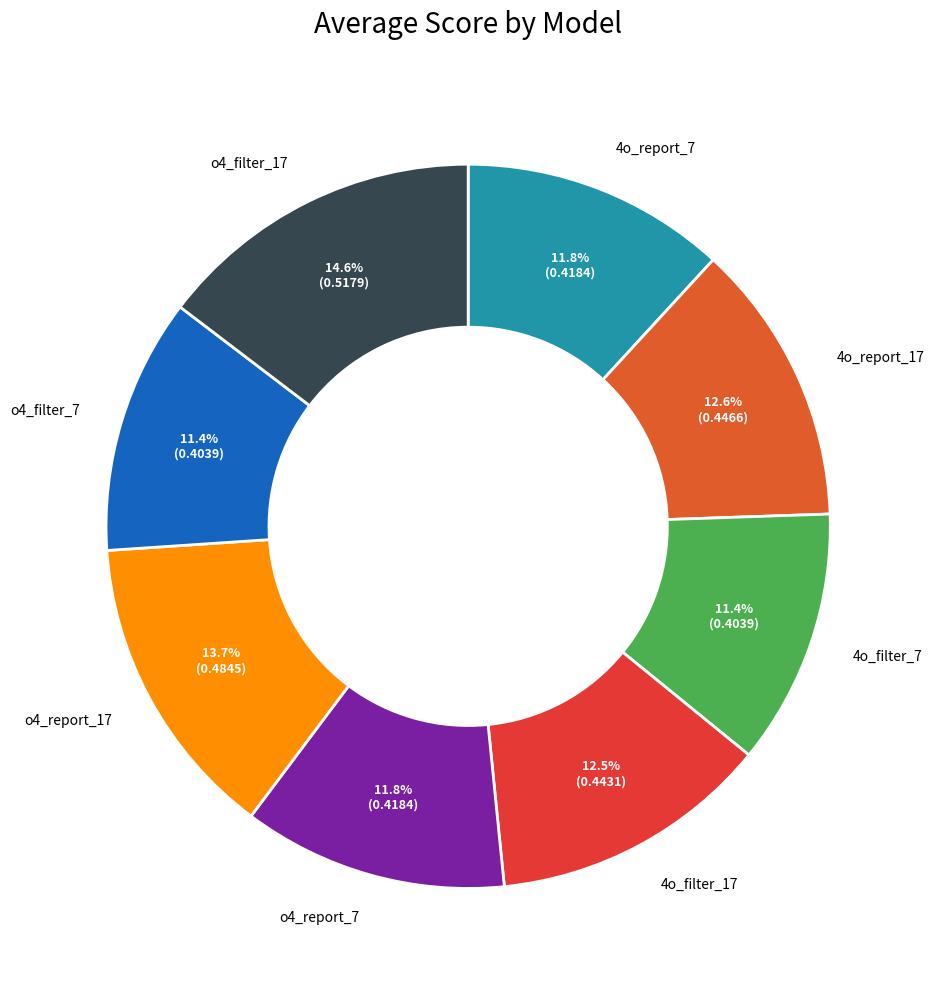

Count the number of slices in the pie.

8